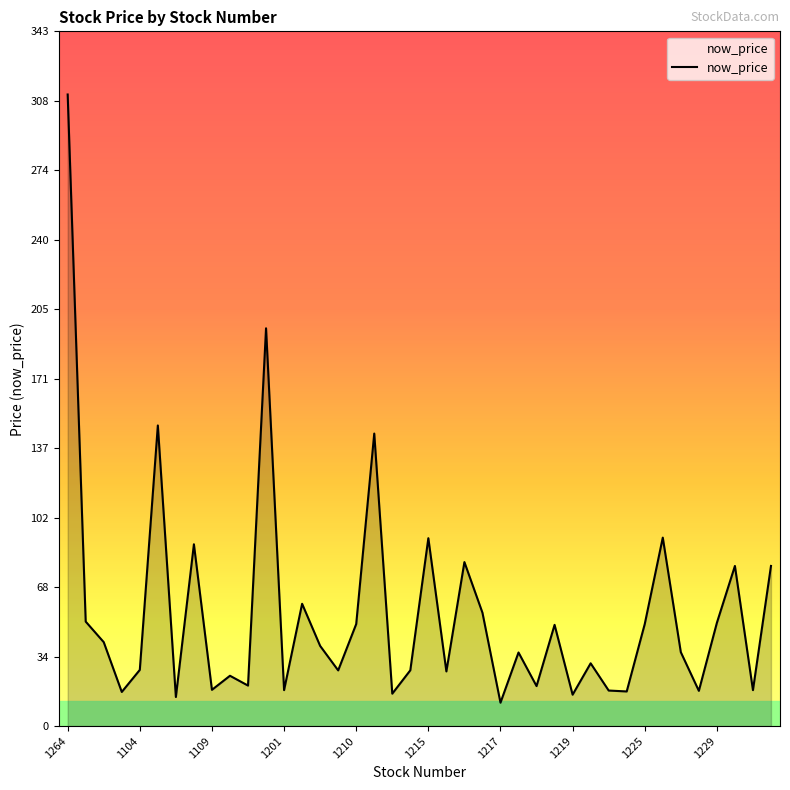

What is the smallest value displayed?

11.6